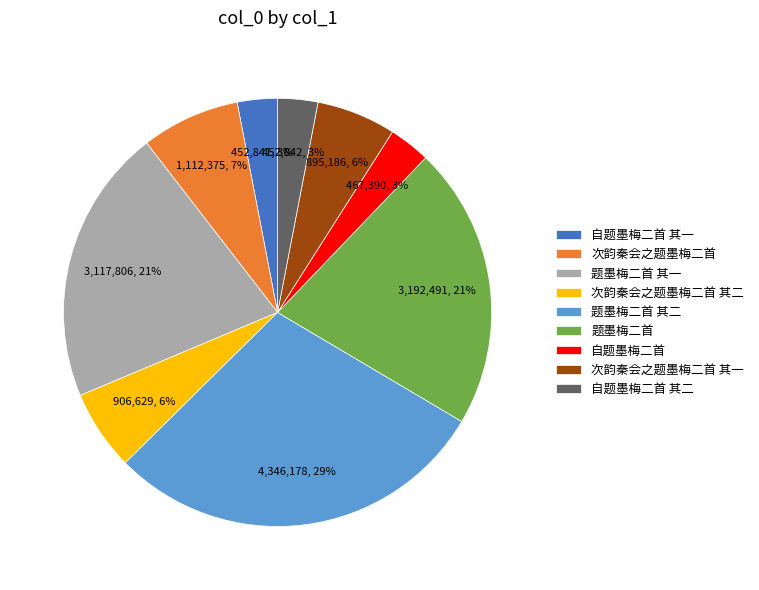

To the nearest percent, what portion does 题墨梅二首 其一 represent?

21%